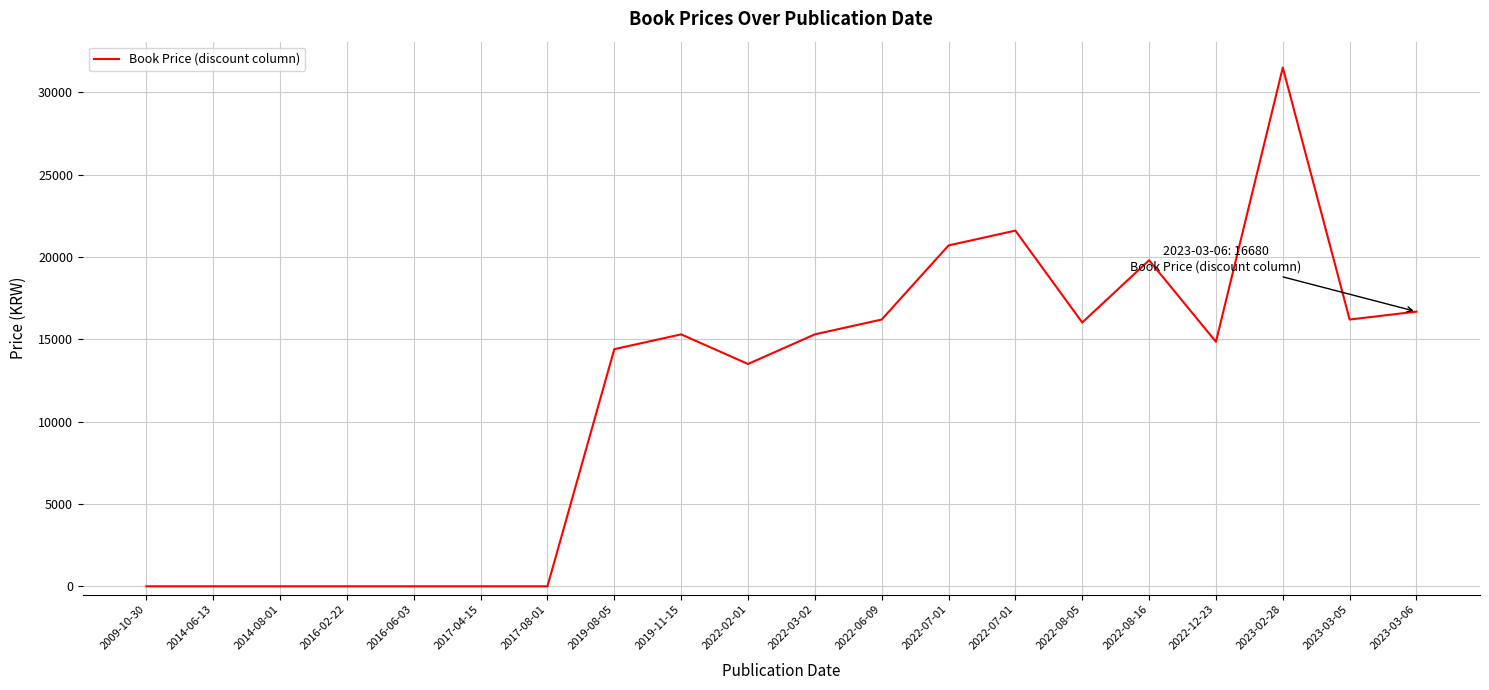

How many lines are shown in the chart?

1